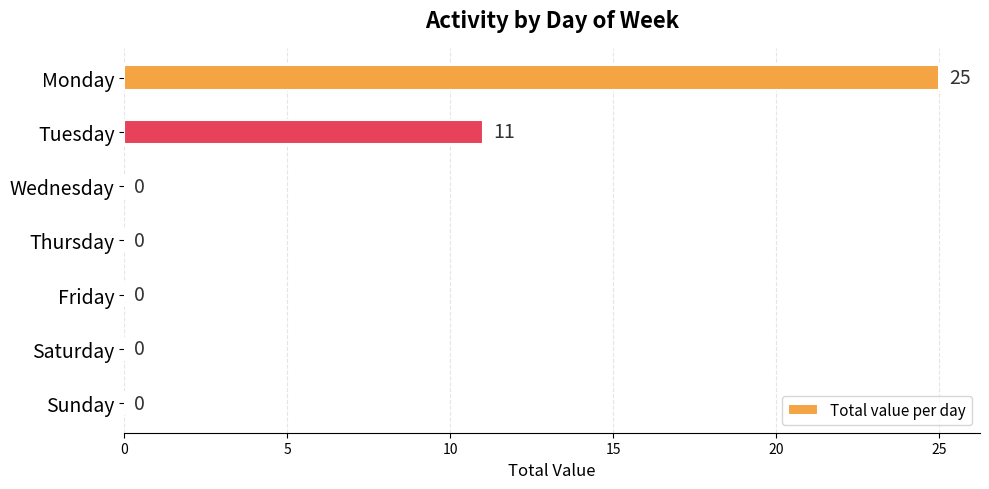

Reading bottom to top, transcribe all the data shown in this chart.

Sunday=0	Saturday=0	Friday=0	Thursday=0	Wednesday=0	Tuesday=11	Monday=25